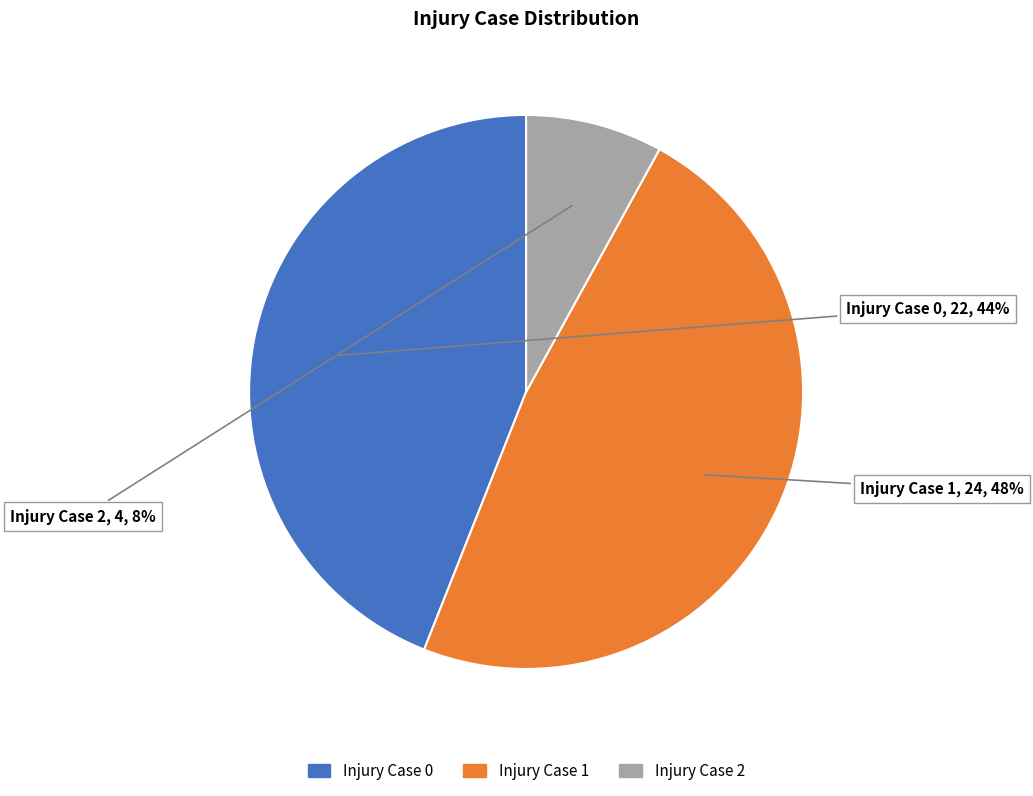

How many segments does this pie chart have?

3